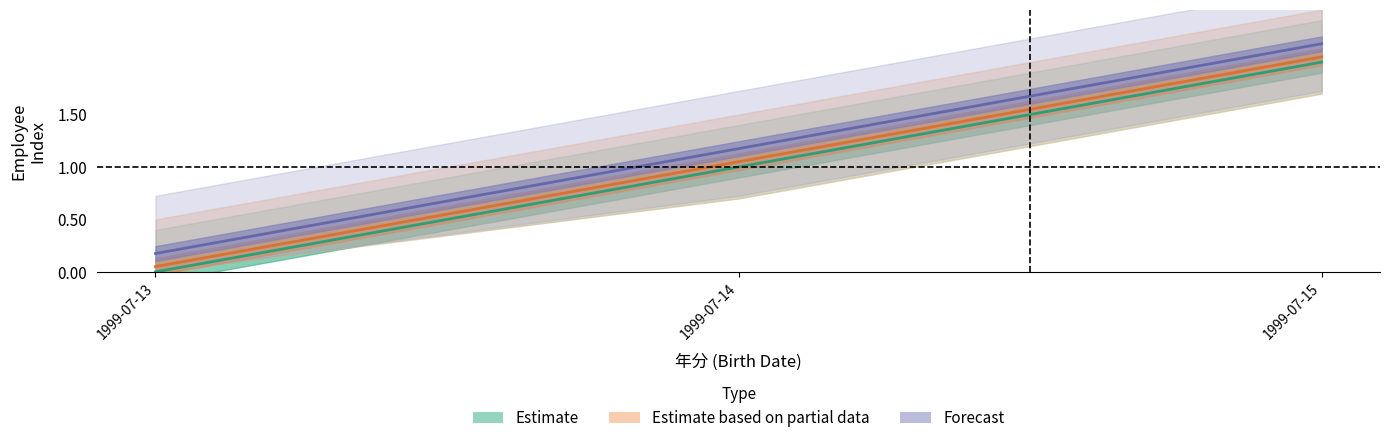

At which label is Estimate based on partial data closest to 1?

1999-07-14